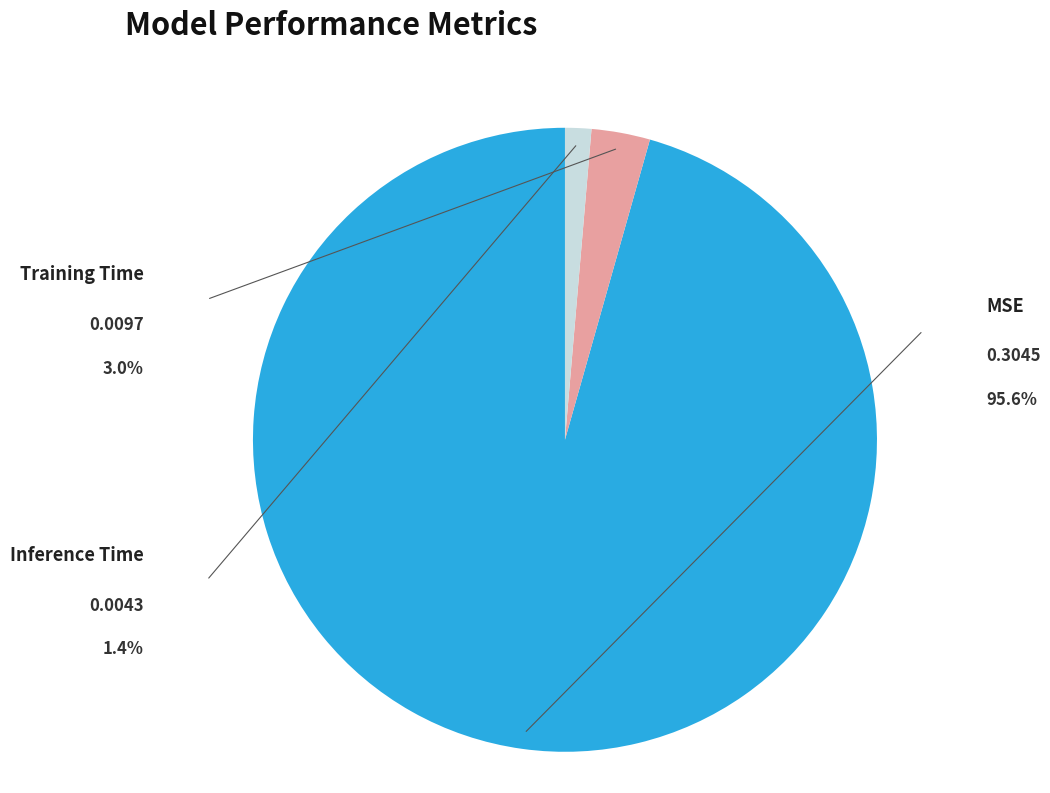

Does any single category account for the majority?

Yes